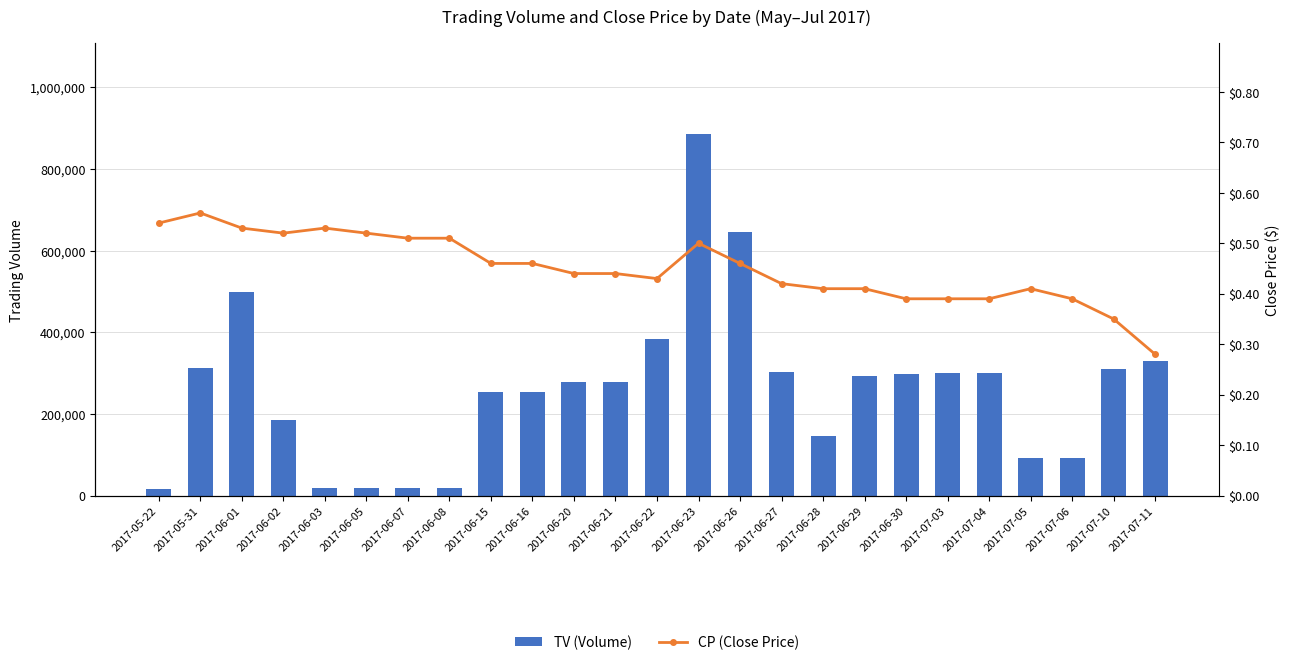

List the series in order of their overall mean, highest first.

TV (Volume), CP (Close Price)